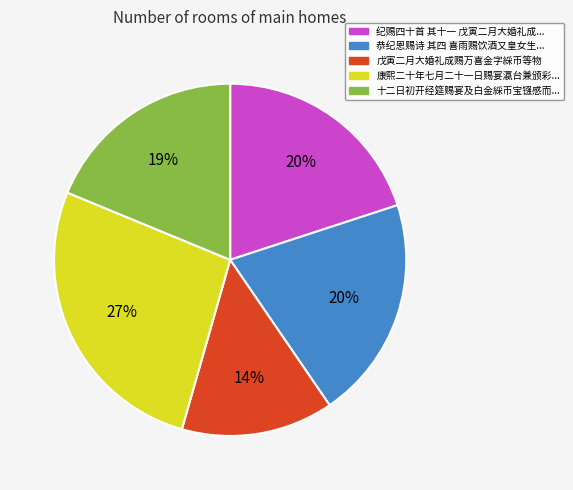

Does any single category account for the majority?

No